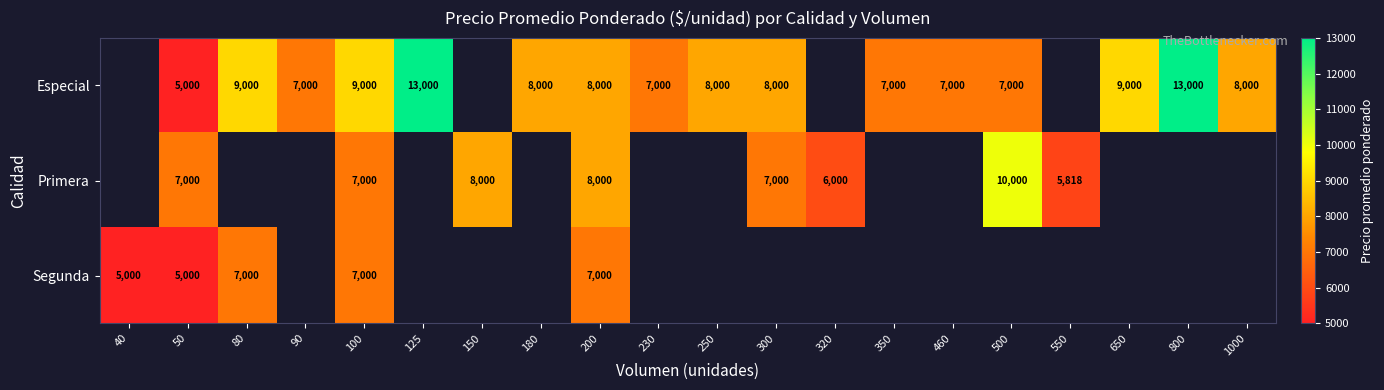

True or false: Primera has a value of 8000 at 200.

True